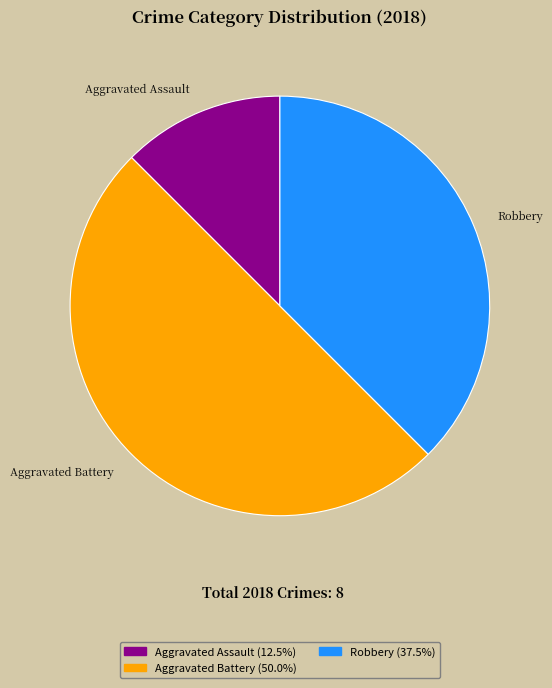

Which has a higher value, Aggravated Assault or Robbery?

Robbery